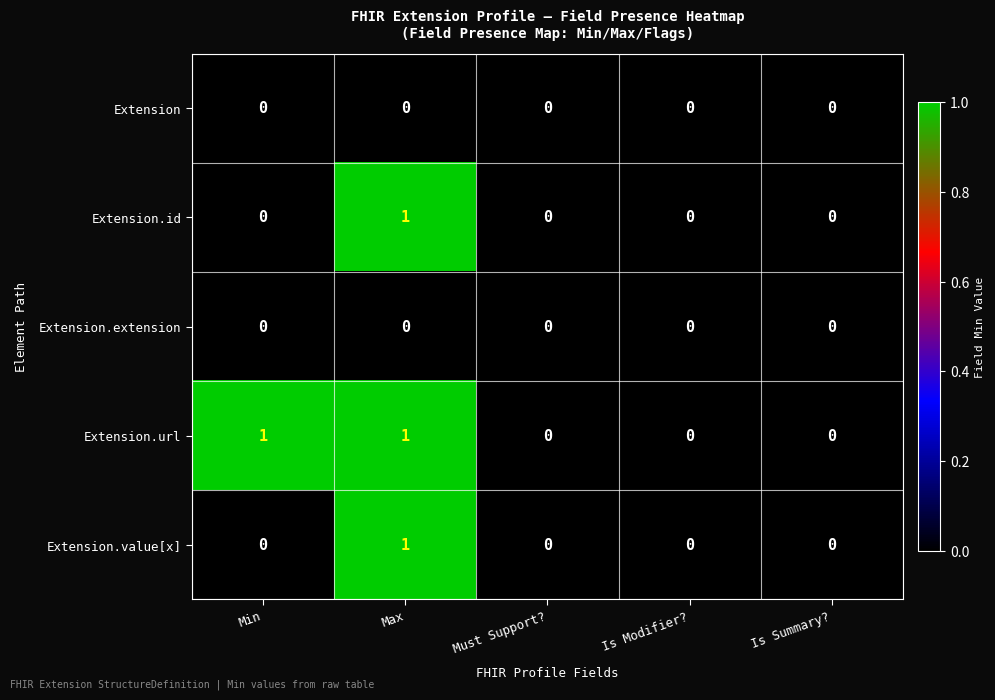

Is the value of Extension.value[x] at Max greater than the value of Extension.id at Must Support??

Yes